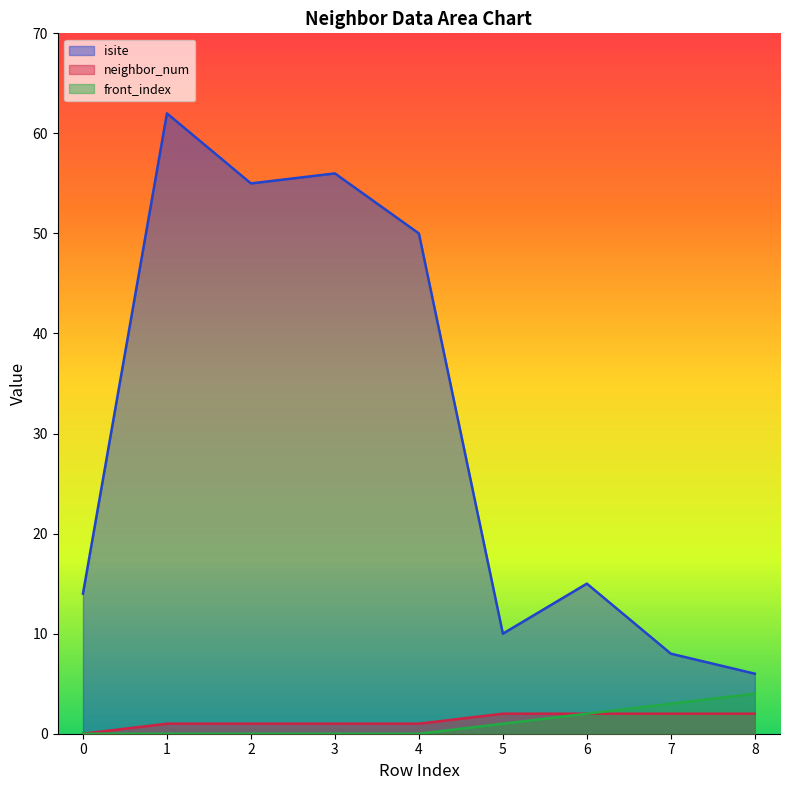

What is the value of the isite point at the 1st from the left?

14